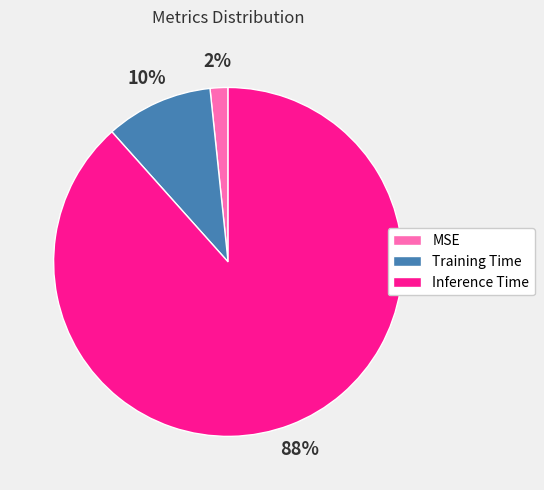

Rank the categories by value from lowest to highest.

MSE, Training Time, Inference Time